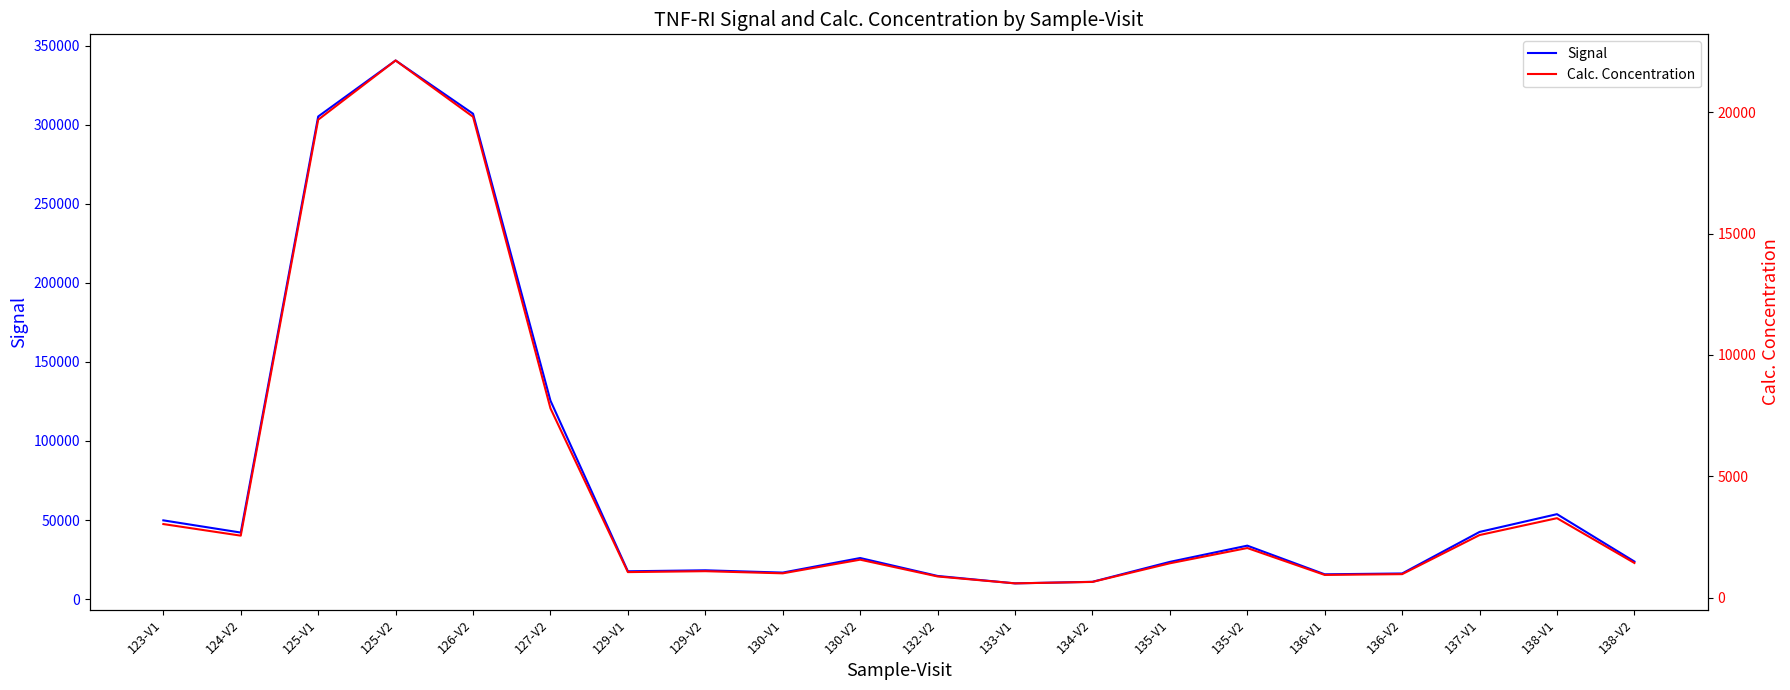

True or false: Signal and Calc. Concentration intersect in this chart.

False